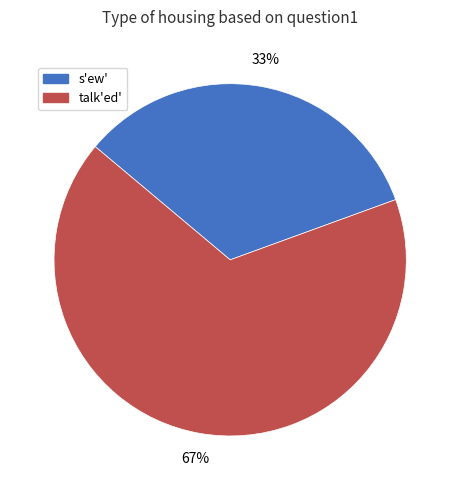

Do talk'ed' and s'ew' together represent more than half of the pie?

Yes